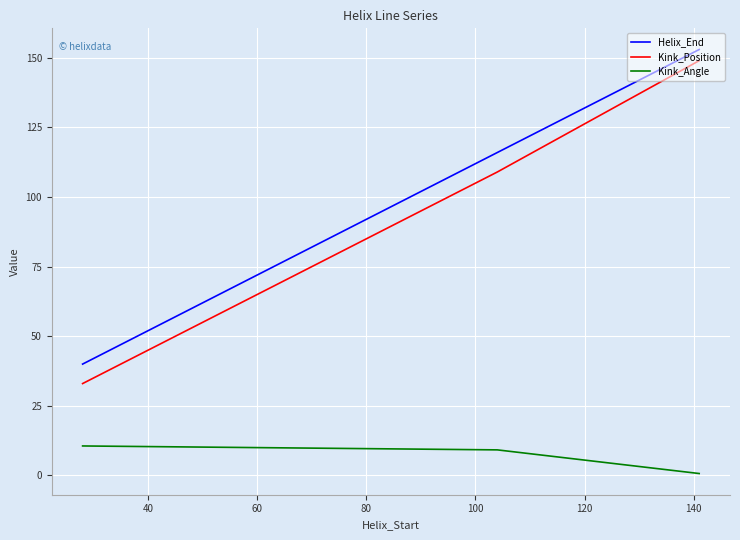

What are all the series names shown in the legend?

Helix_End, Kink_Position, Kink_Angle